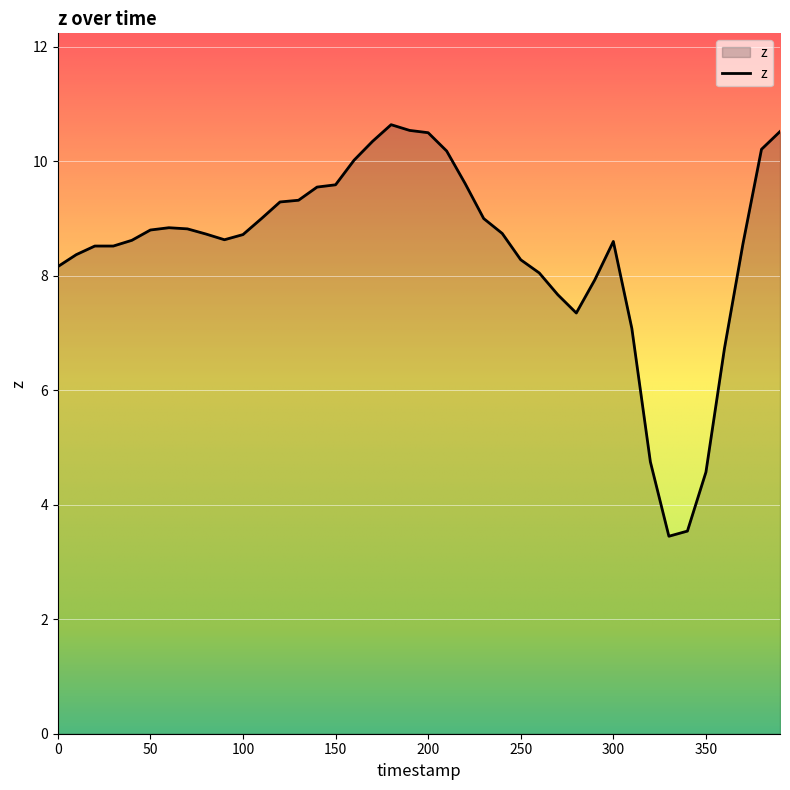

How many distinct data groups are displayed?

1